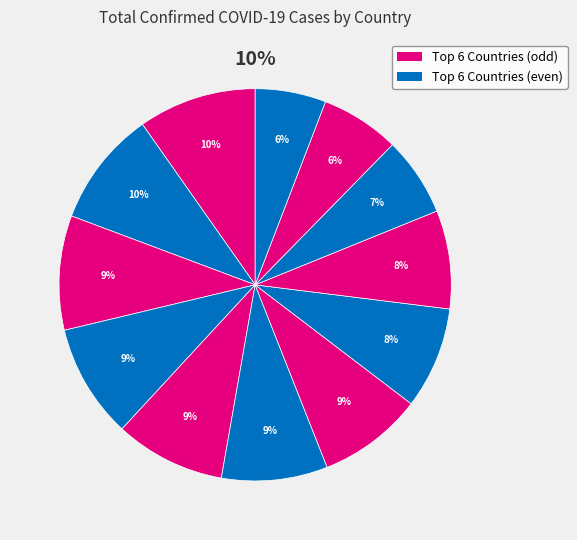

Count the number of slices in the pie.

12